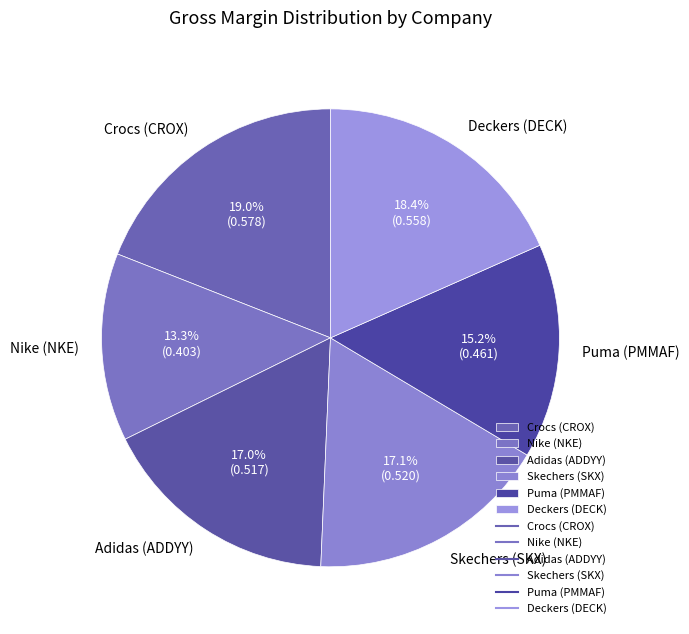

What is the smallest slice in the pie chart?

Nike (NKE)